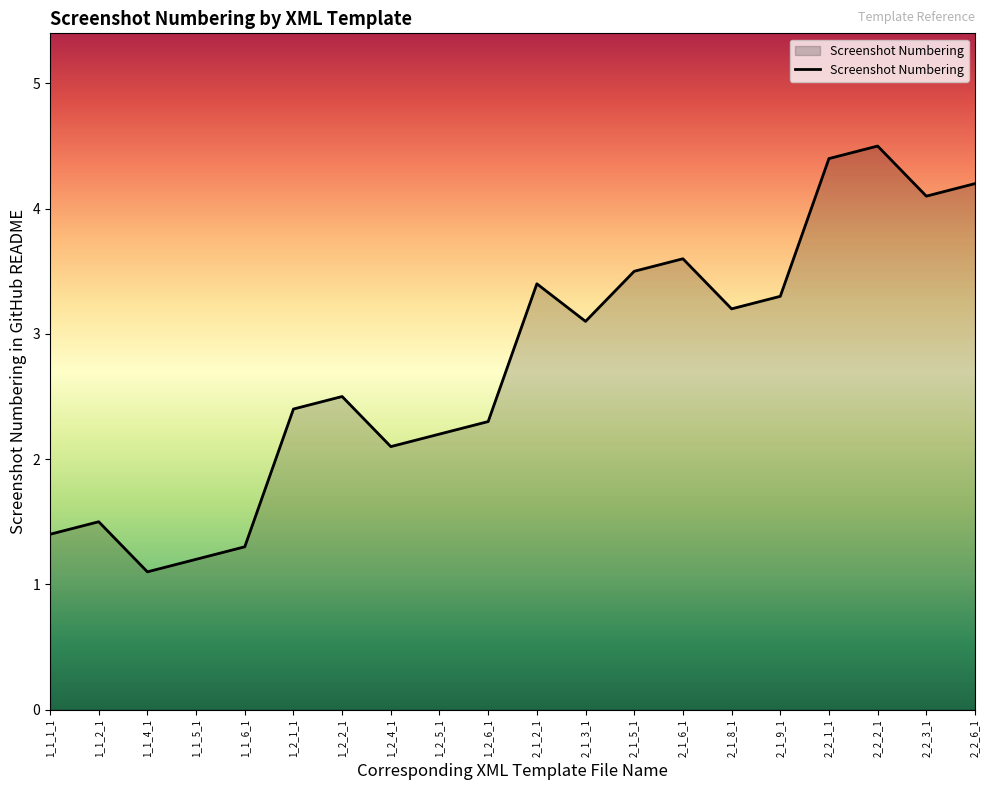

What is the maximum value shown in the chart?

4.5